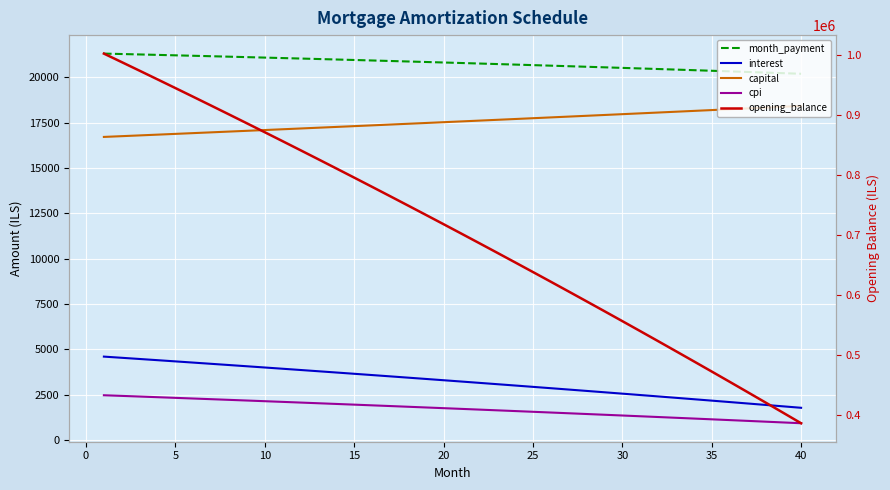

Rank the series by their maximum value, from highest to lowest.

opening_balance, month_payment, capital, interest, cpi